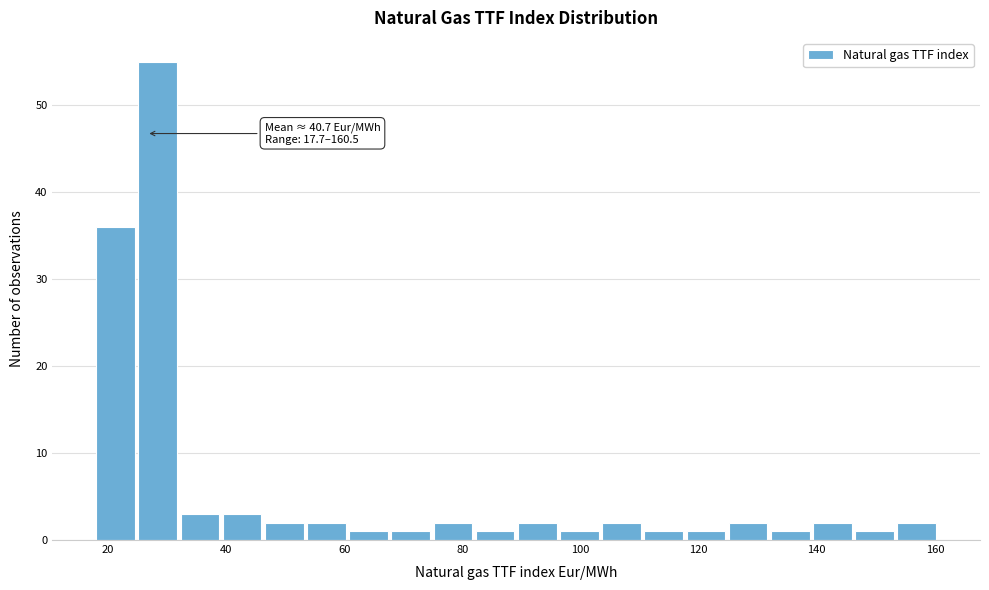

Read against the x-axis, roughly where is the centre of the tallest bar?

28